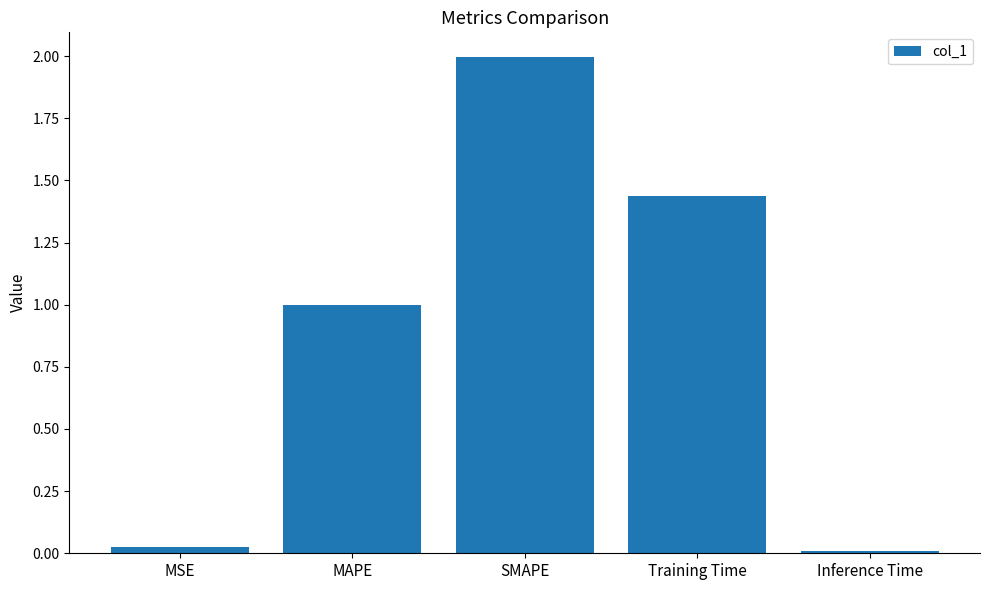

At which category does the chart reach its peak across all series?

SMAPE